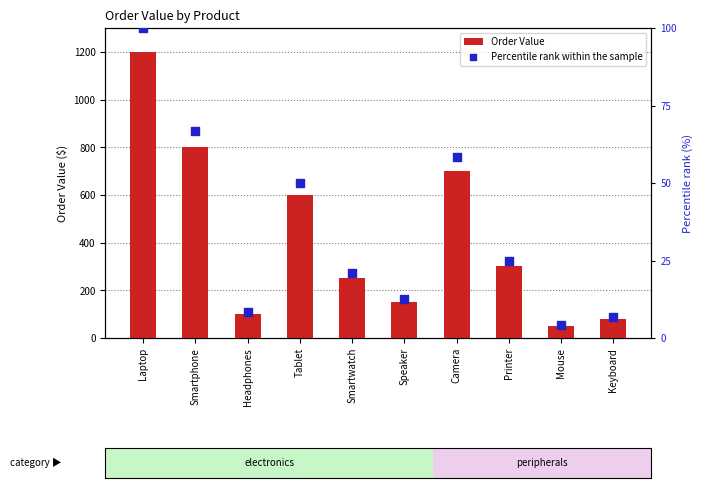

What are all the series names shown in the legend?

Order Value, Percentile rank within the sample